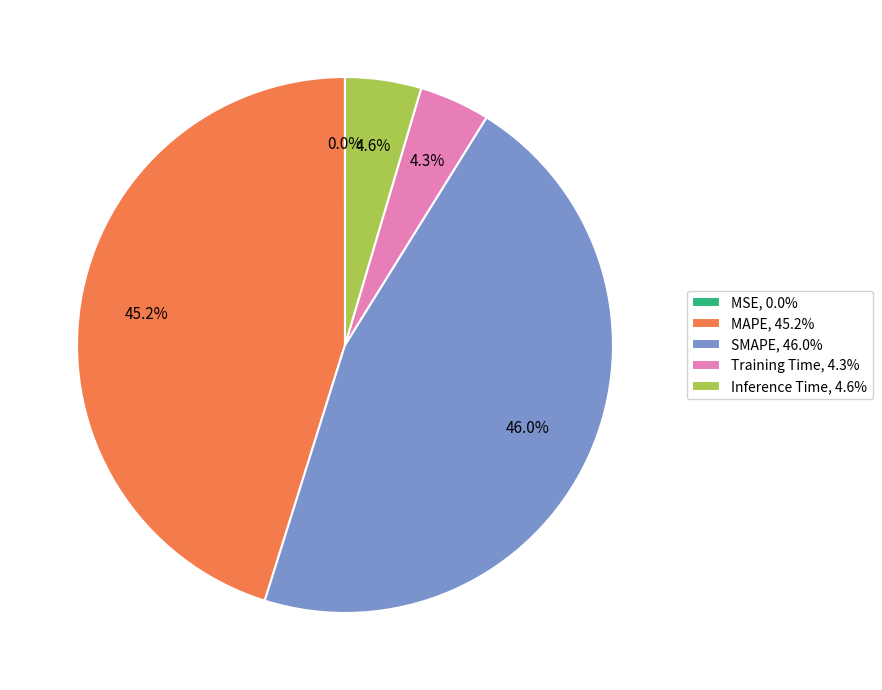

Between Training Time, 4.3% and MAPE, 45.2%, which is larger?

MAPE, 45.2%